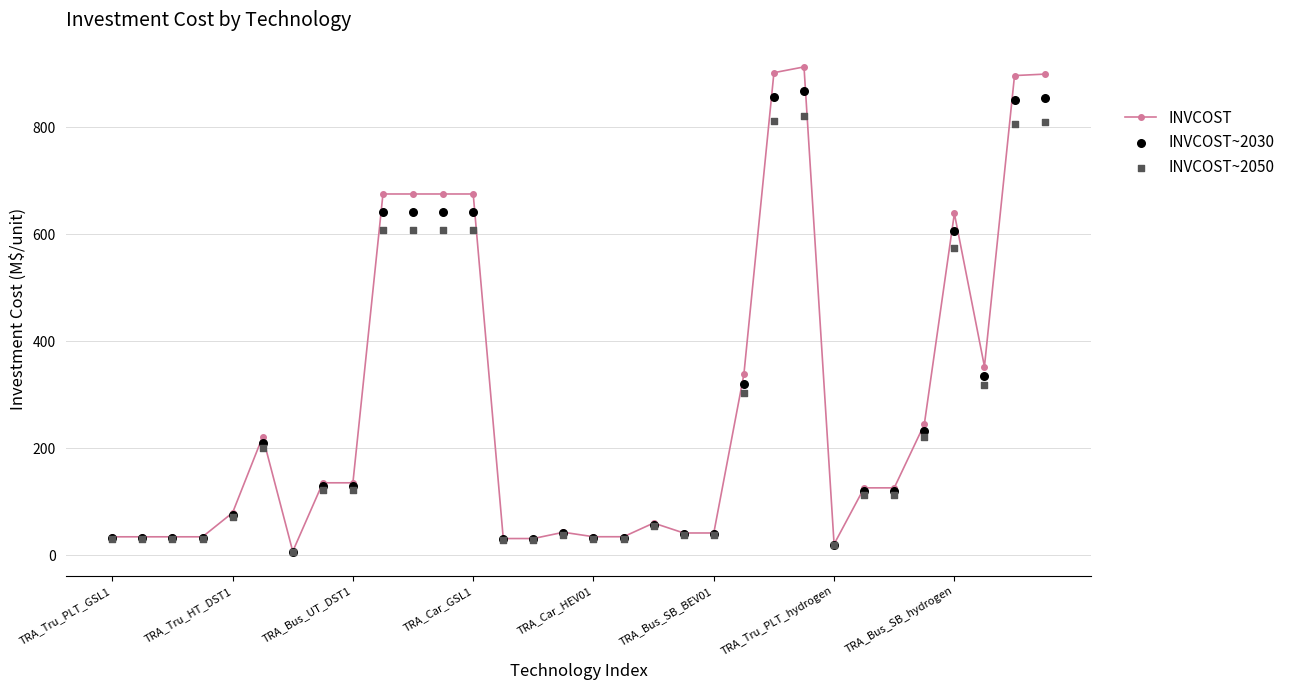

What are all the series names shown in the legend?

INVCOST, INVCOST~2030, INVCOST~2050